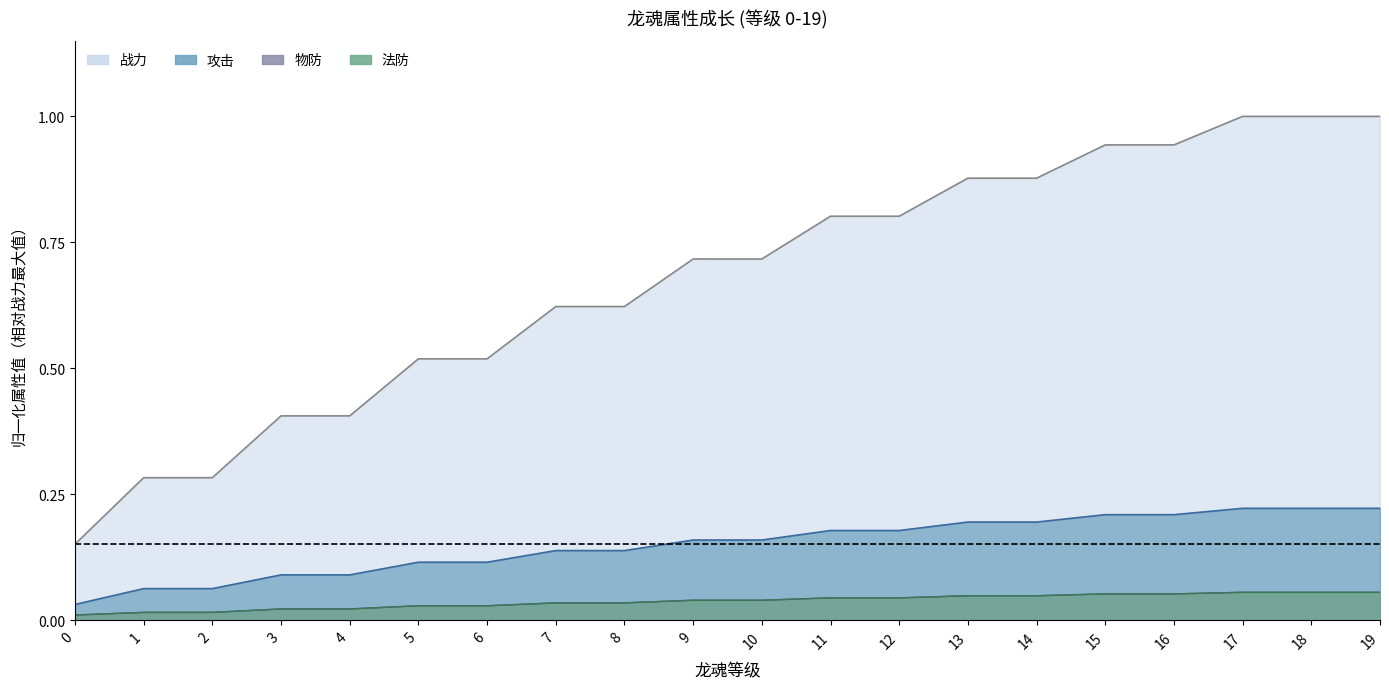

Is it true that 战力 equals 0.4 at 14?

False